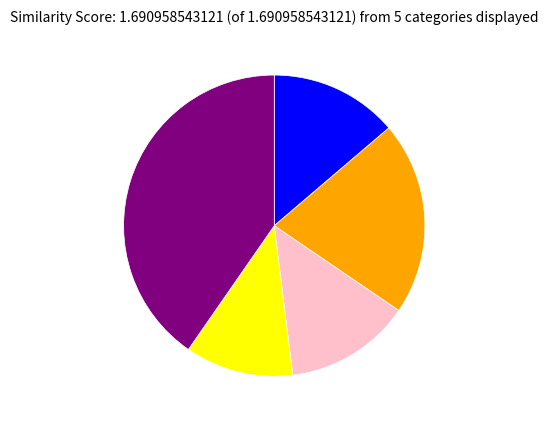

Is there a majority slice in this chart?

No